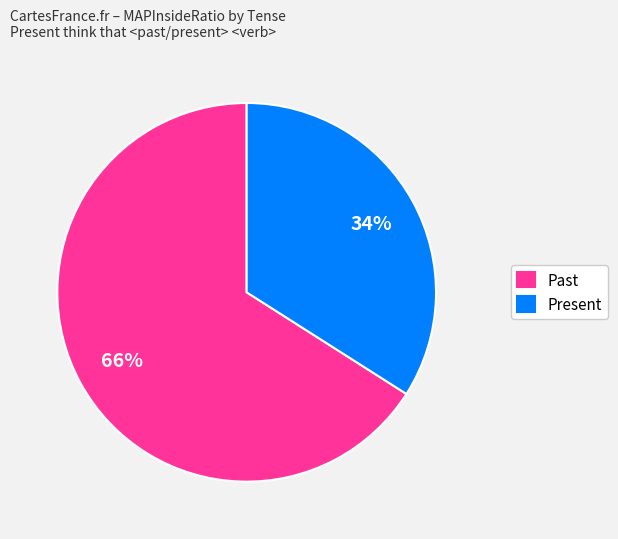

Which category accounts for the majority?

Past